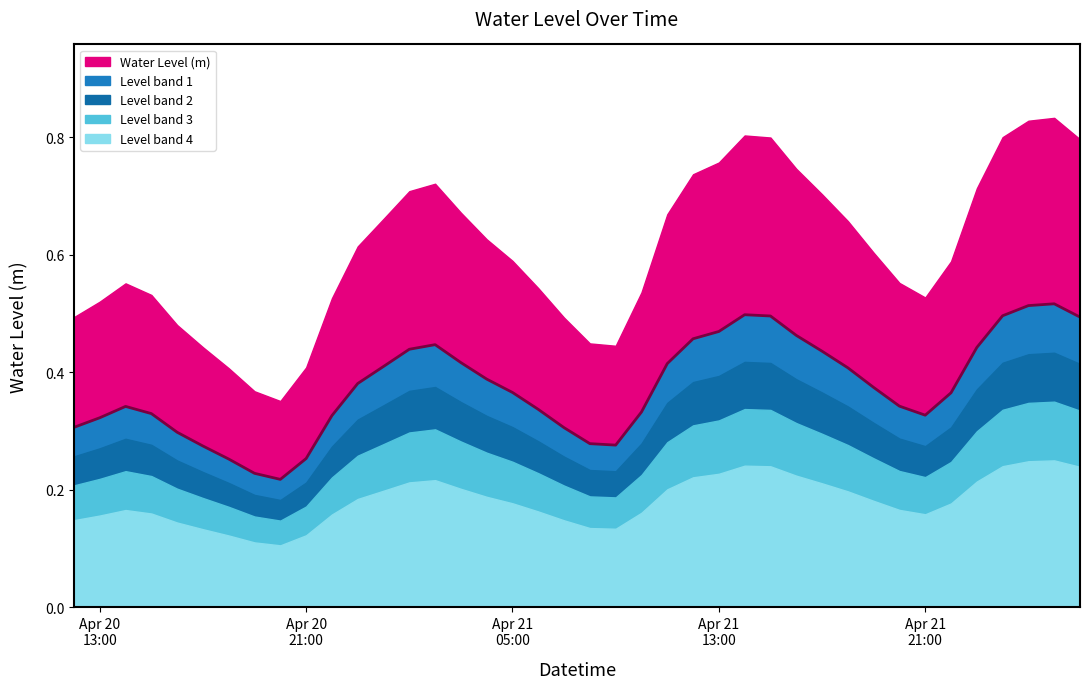

The value at 2024-04-20 16:00:00 is 0.1. True or false?

False